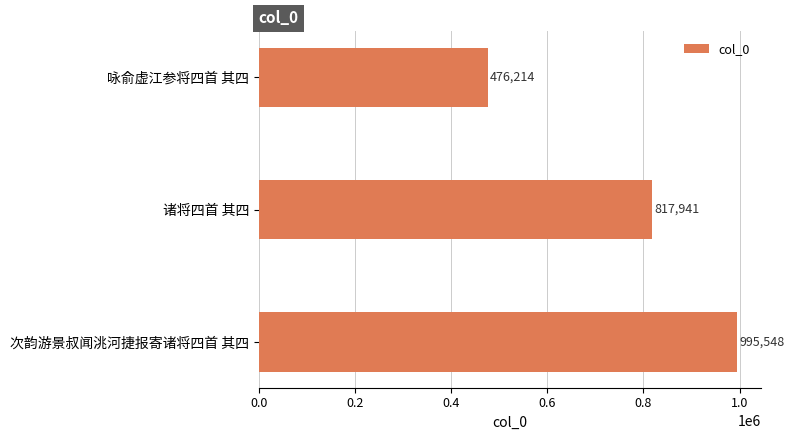

What is the smallest value displayed?

476214